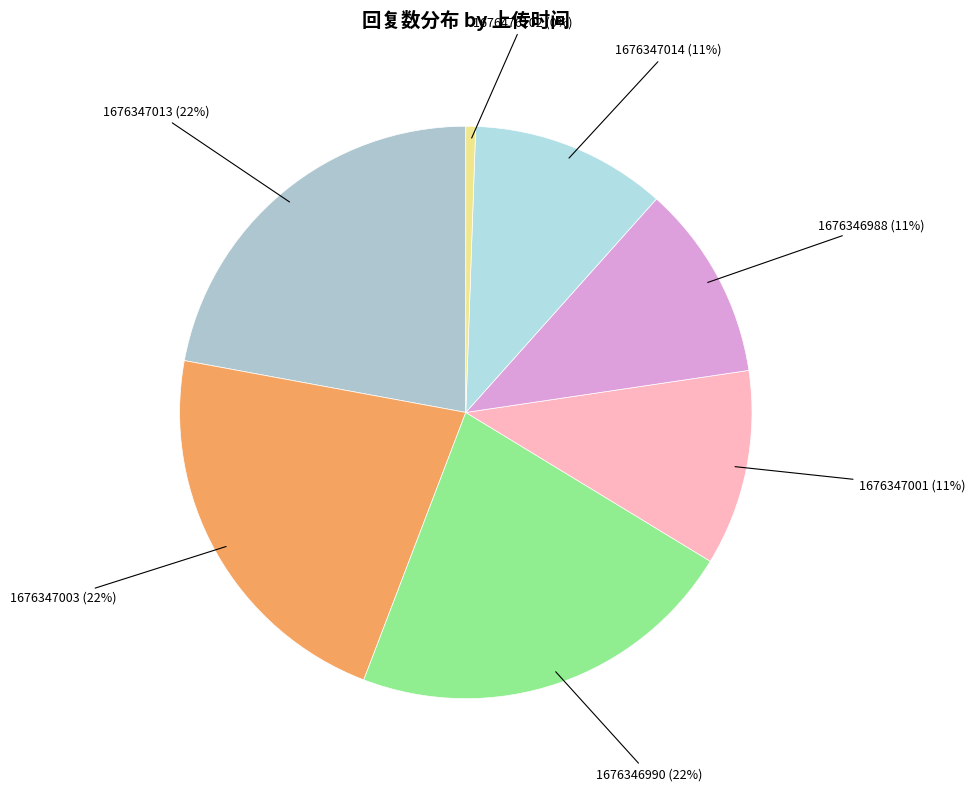

Is it true that 1676347001 is 1% of the pie?

False